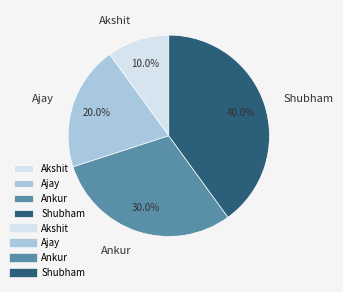

Rank the categories by value from lowest to highest.

Akshit, Ajay, Ankur, Shubham